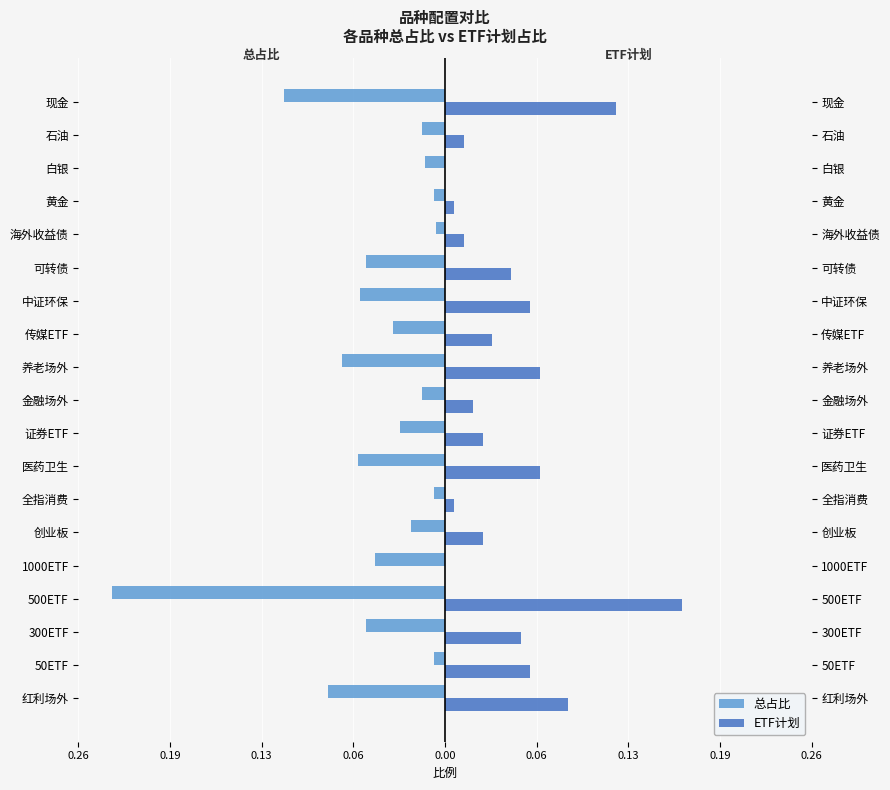

What is the smallest value displayed?

-0.2